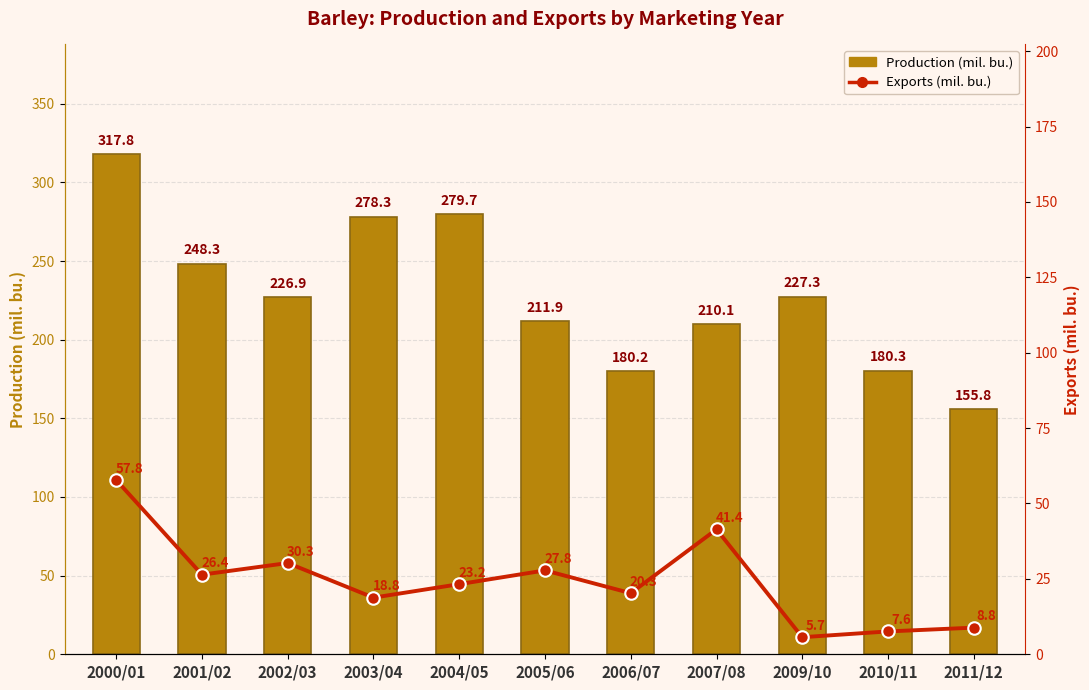

What is the difference between the second highest and second lowest values in the Production (mil. bu.) series?

99.6